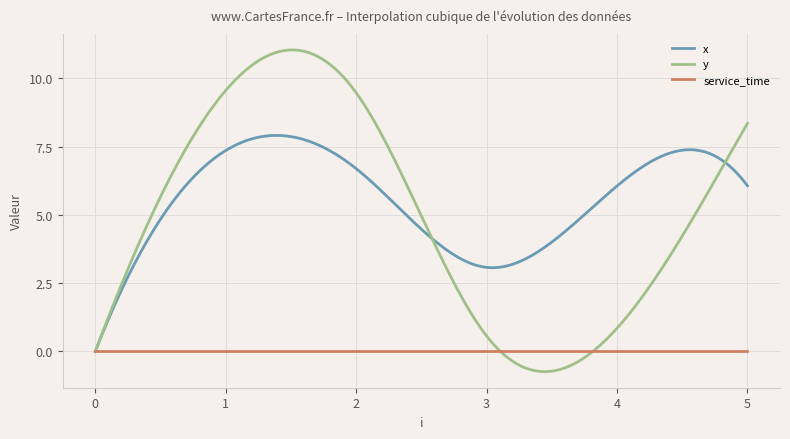

Which series has the largest range (max minus min)?

y